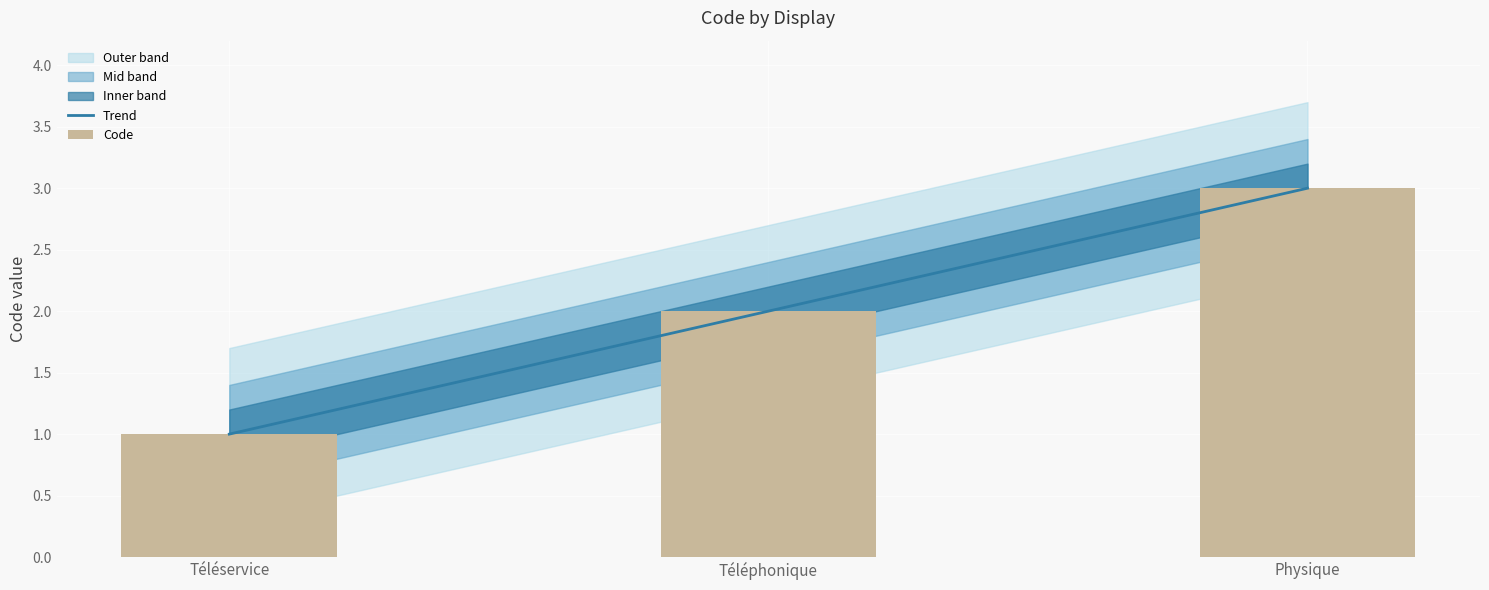

What is the maximum value shown in the chart?

3